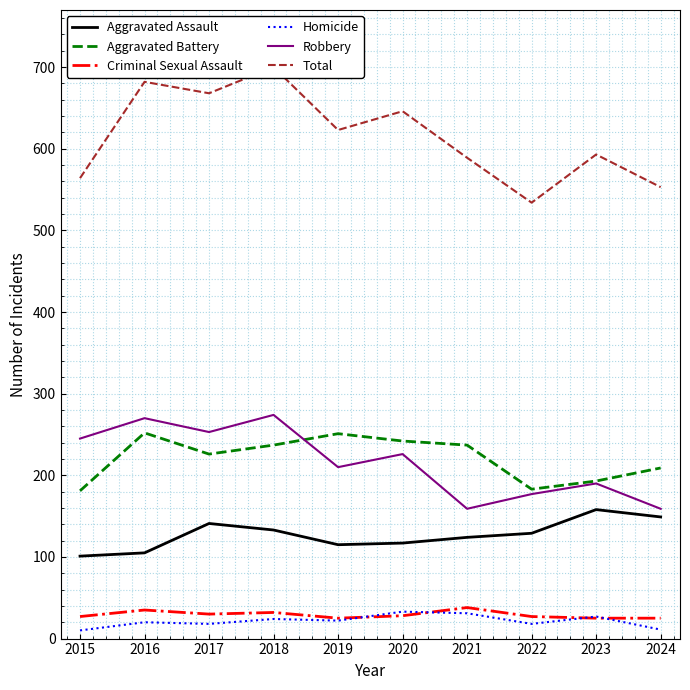

At which label is Aggravated Assault closest to 129?

2022